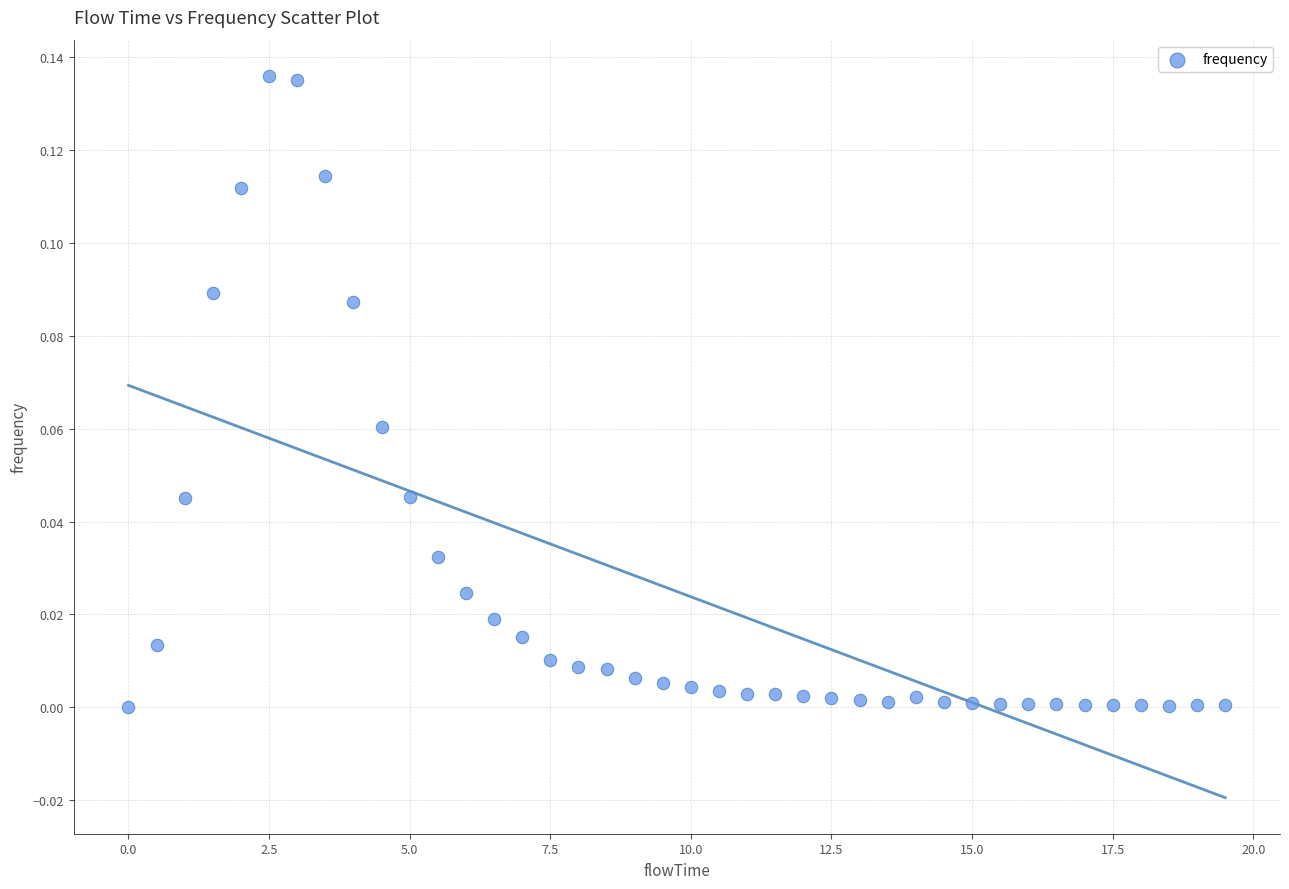

What is the range of X values (max minus min)?

19.5